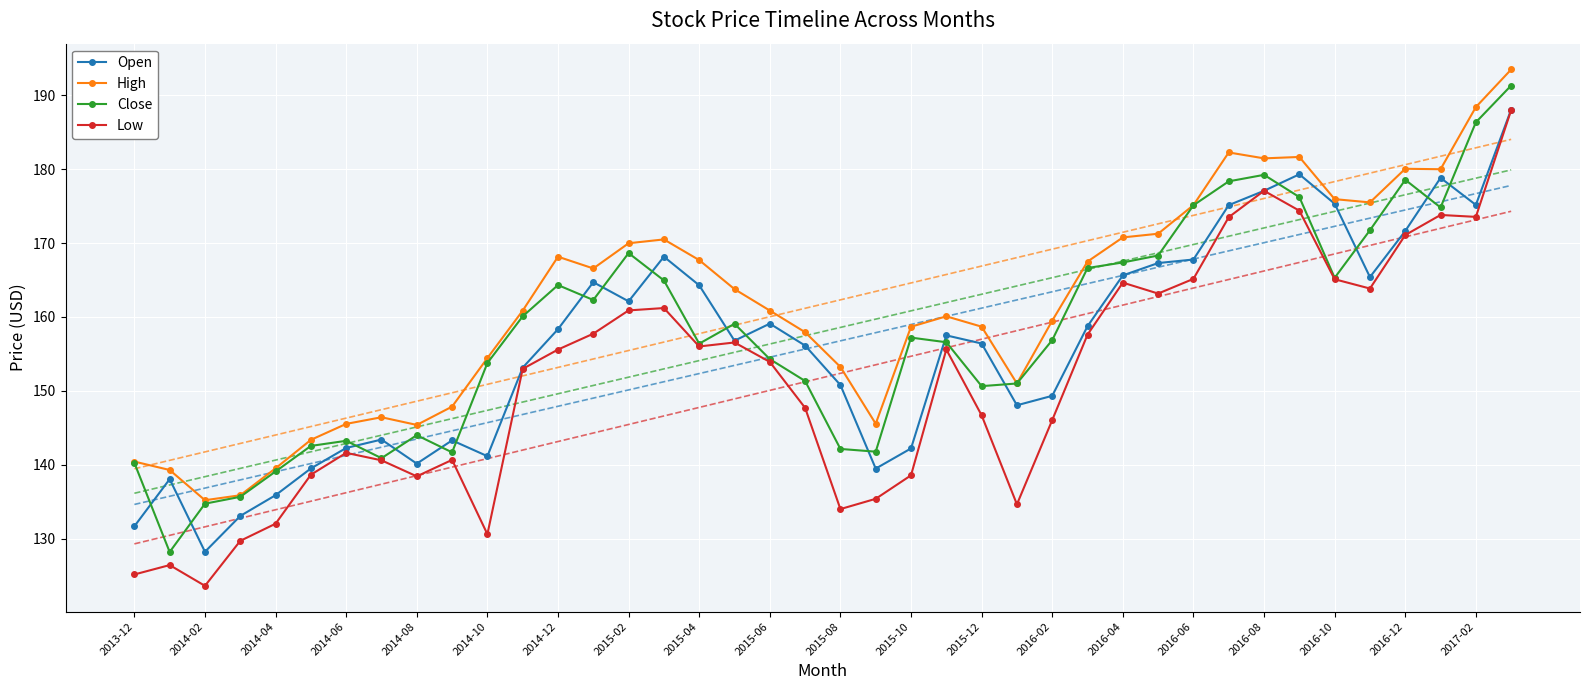

What is the difference between the maximum and minimum values in the Close series?

63.1